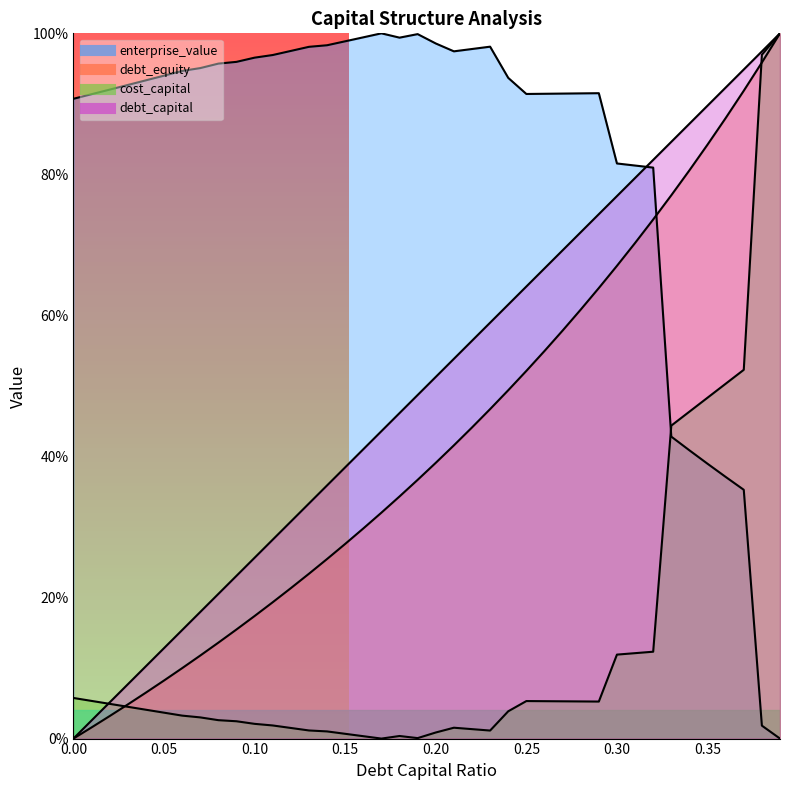

What is the difference between the debt_capital values at 0.27 and 0.01?

0.7